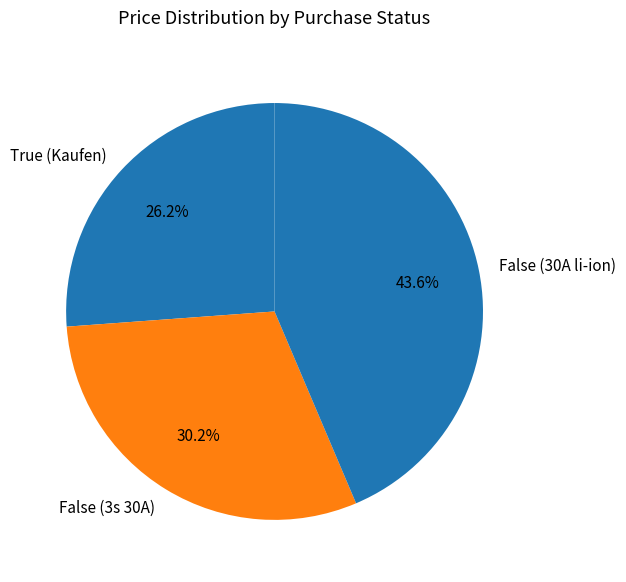

True or false: False (3s 30A) accounts for 39% of the total.

False